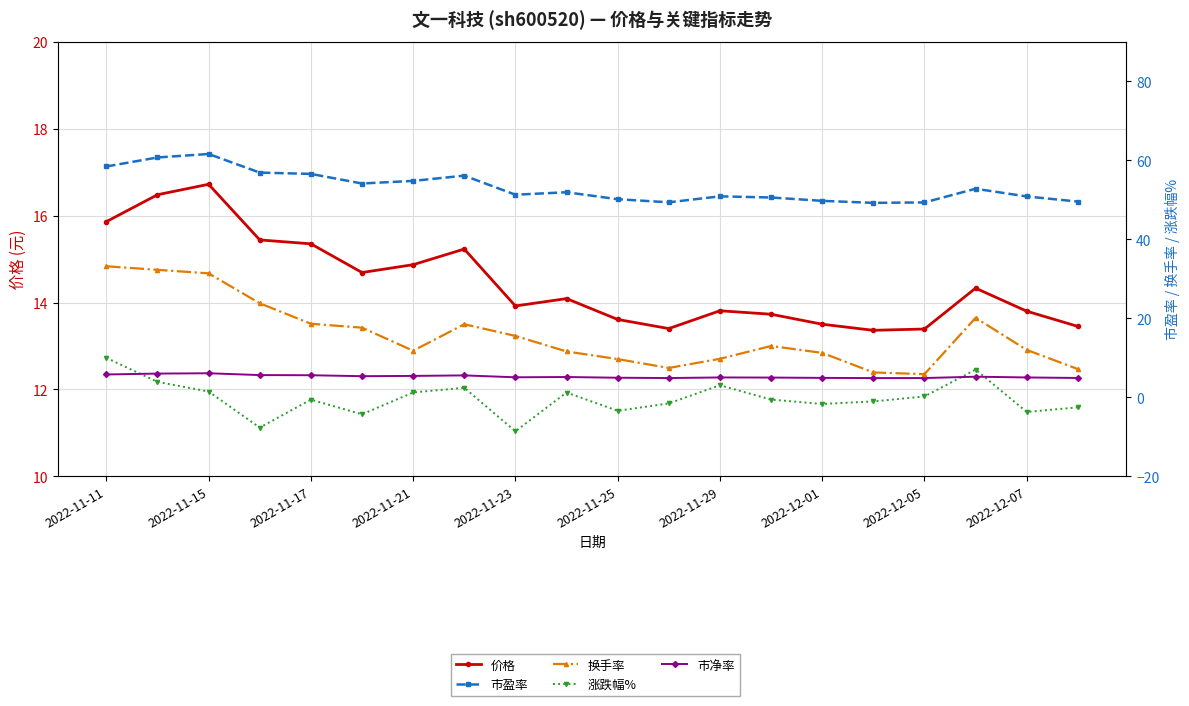

What are all the series names shown in the legend?

价格, 市盈率, 换手率, 涨跌幅%, 市净率